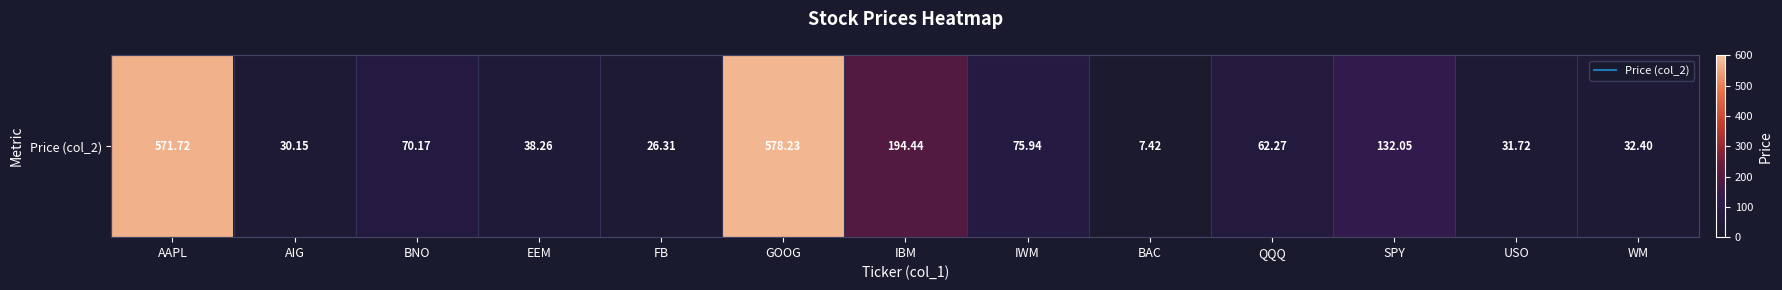

Reading left to right, list all the values displayed in this chart.

571.7	30.1	70.2	38.3	26.3	578.2	194.4	75.9	7.4	62.3	132.1	31.7	32.4